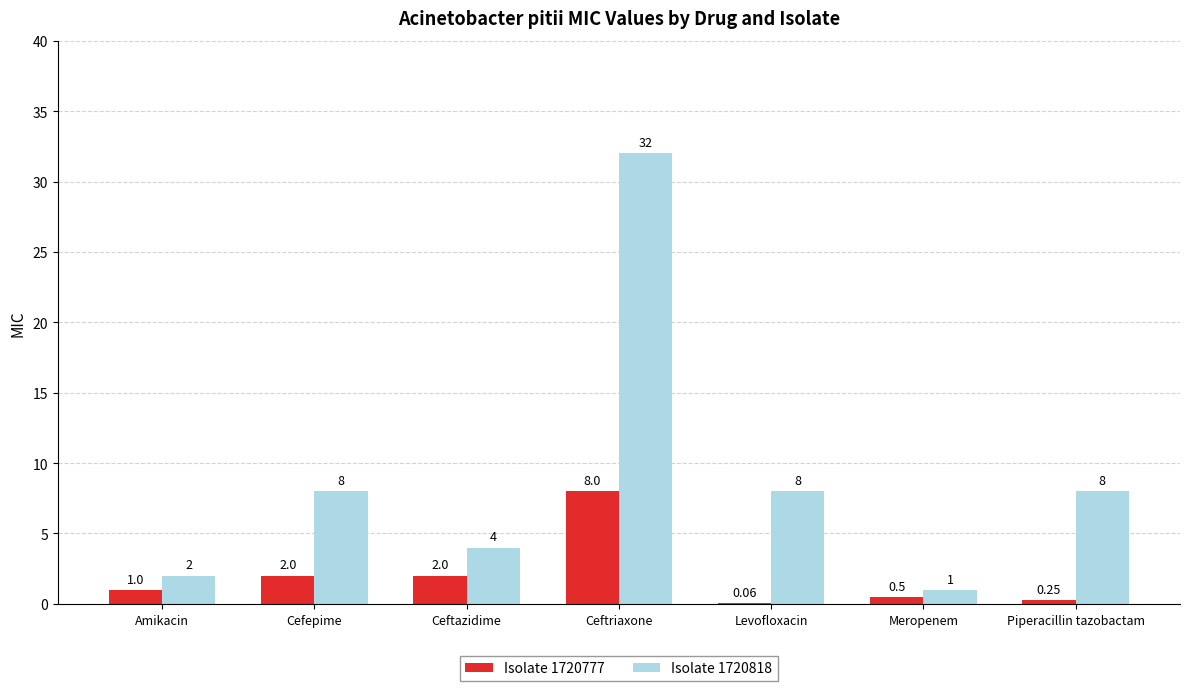

Which category has the highest value in the Isolate 1720777 series?

Ceftriaxone